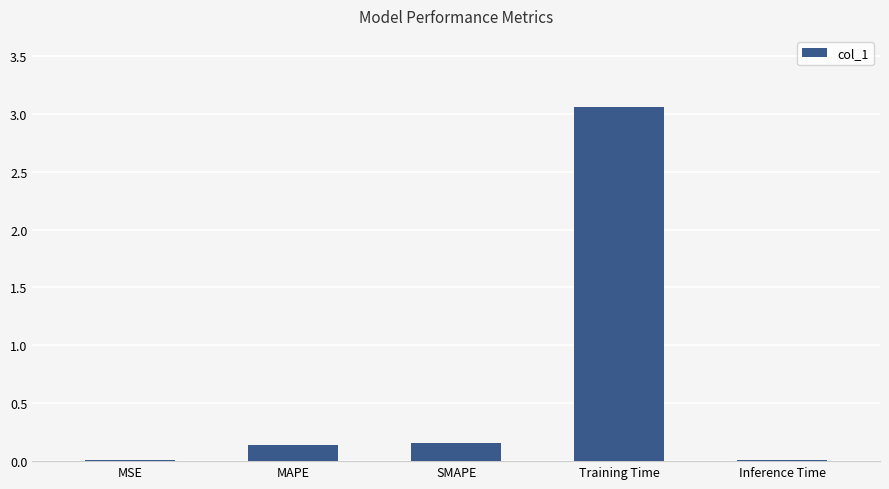

The value at MAPE is 0.0. True or false?

False